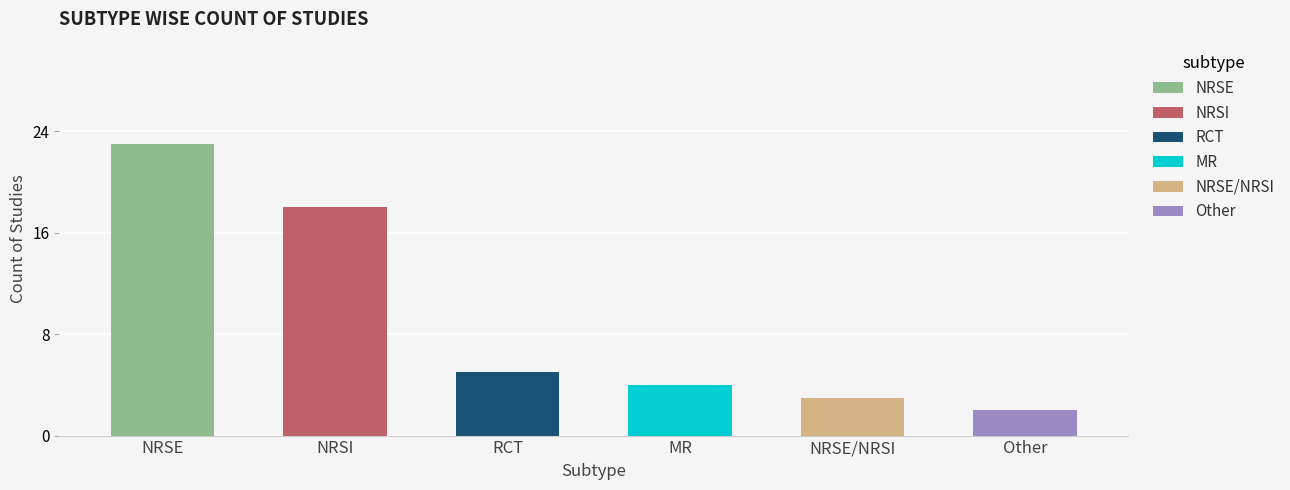

Reading left to right, transcribe all the data shown in this chart.

NRSE=23	NRSI=18	RCT=5	MR=4	NRSE/NRSI=3	Other=2